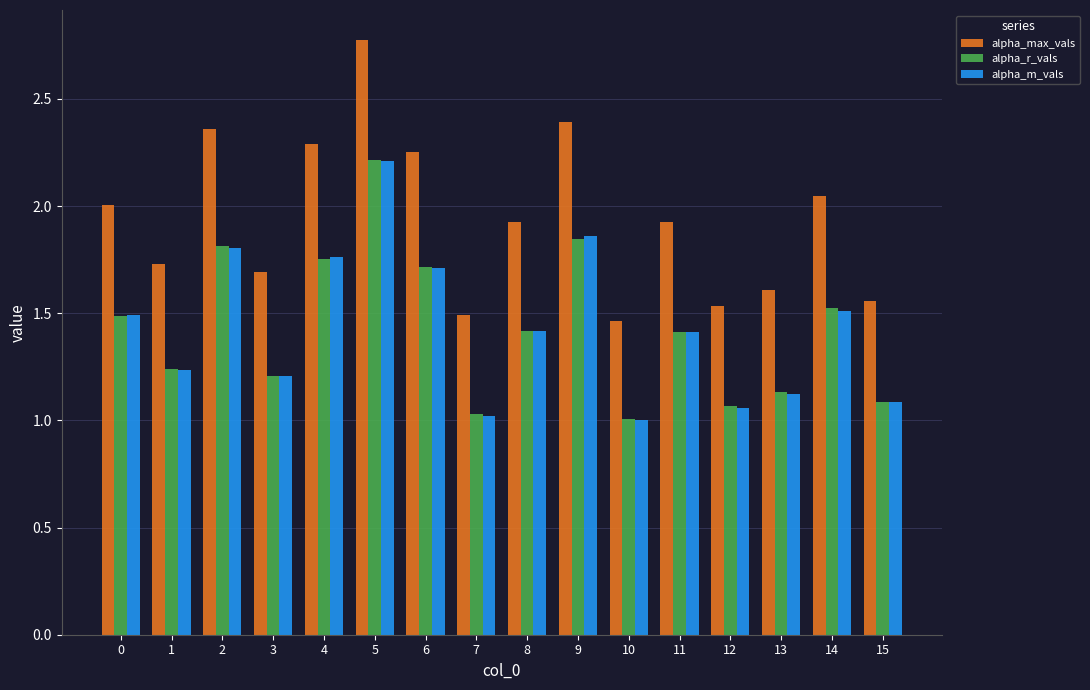

The value of alpha_m_vals at 1 is 1.2. True or false?

True